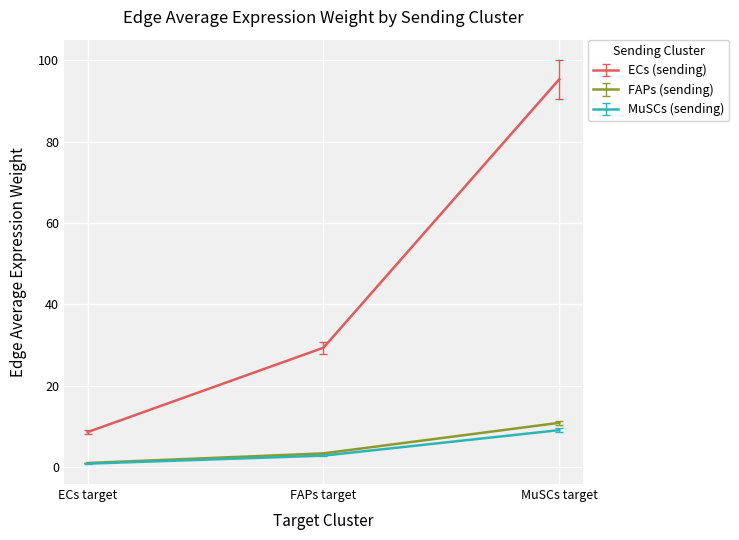

What position from the left is MuSCs target?

3